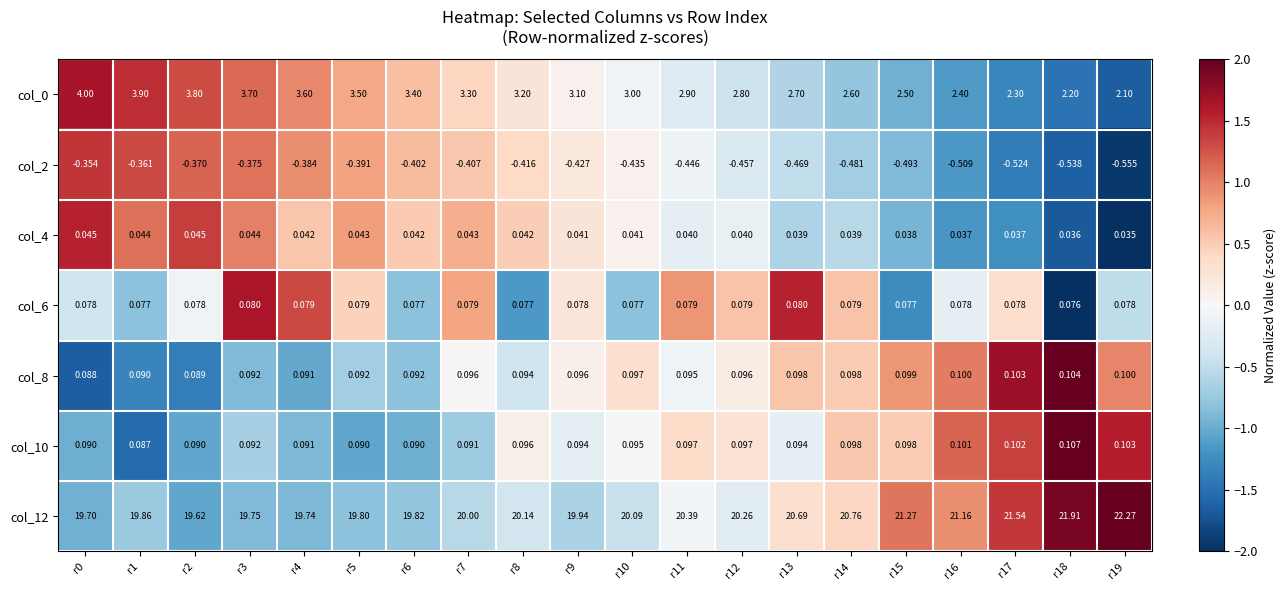

Is the value of col_8 at r3 greater than the value of col_12 at r3?

No